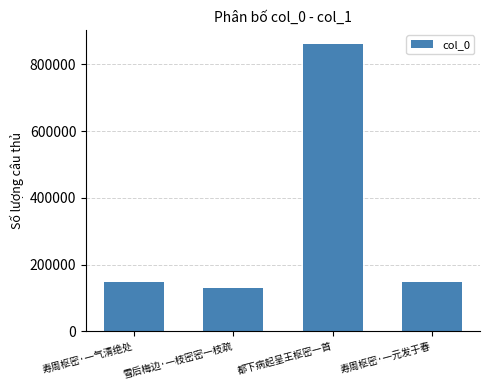

What is the value of the 1st bar from the left?

149029